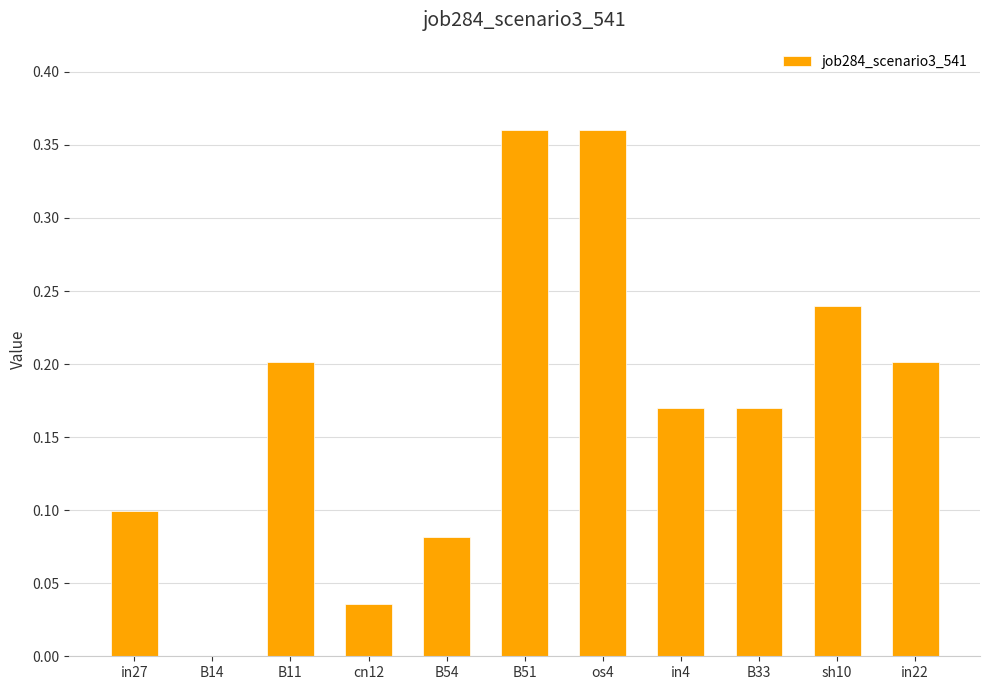

What is the sum of the values at B11 and in27?

0.3